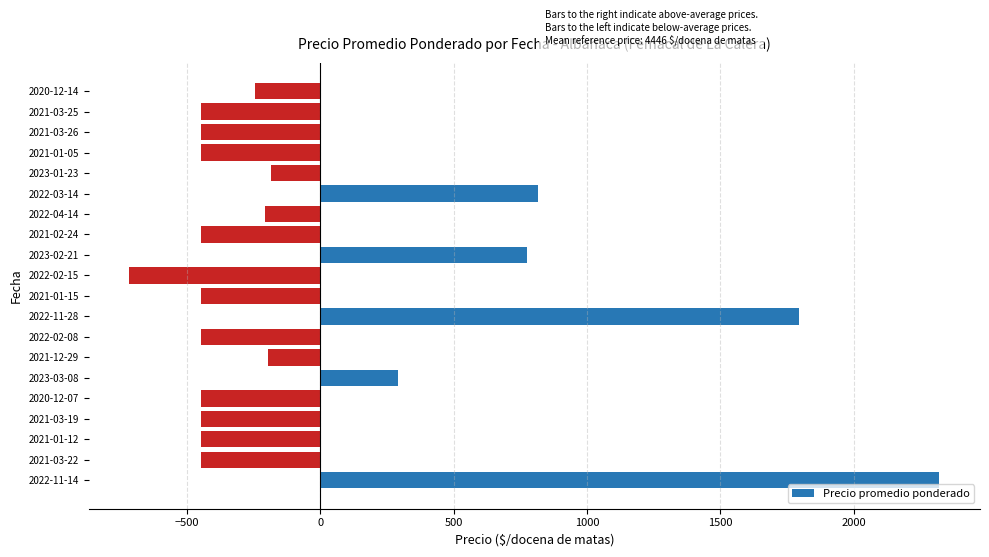

How many values are above zero?

5